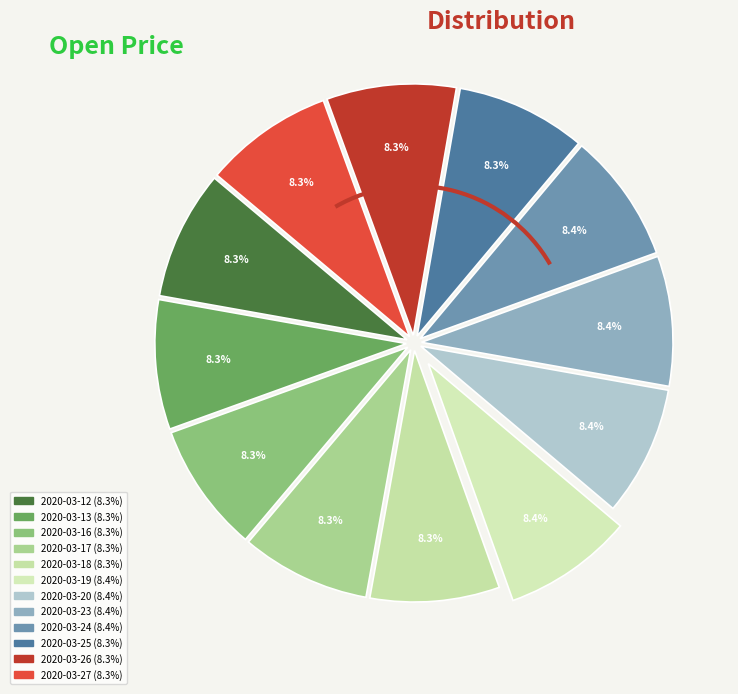

How many segments does this pie chart have?

12